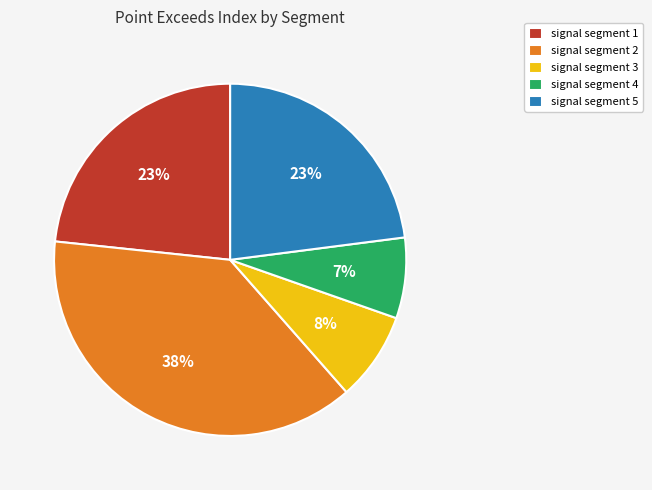

Which slice is the smallest?

signal segment 4